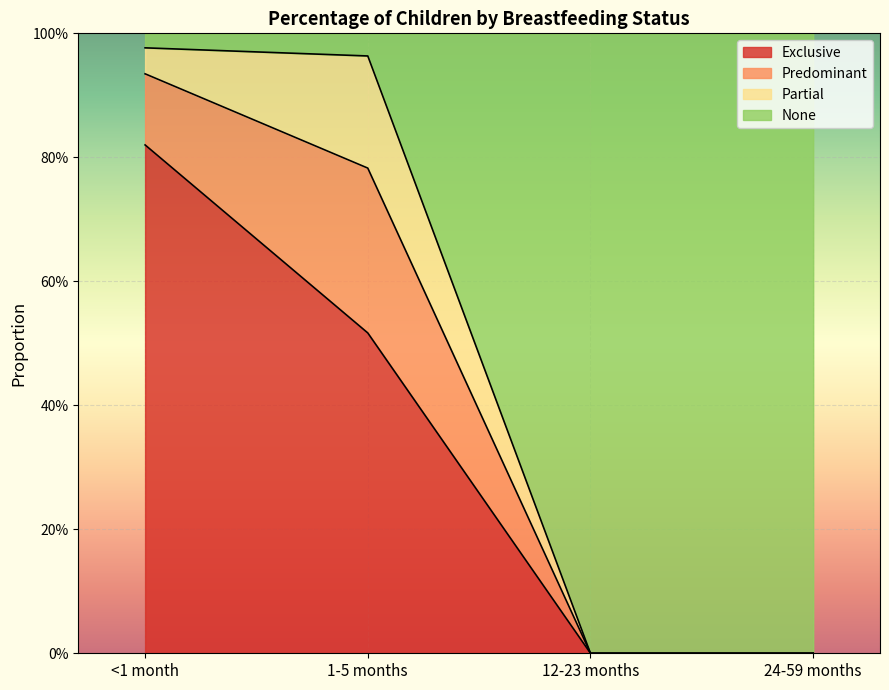

What are all the series names shown in the legend?

Exclusive, Predominant, Partial, None